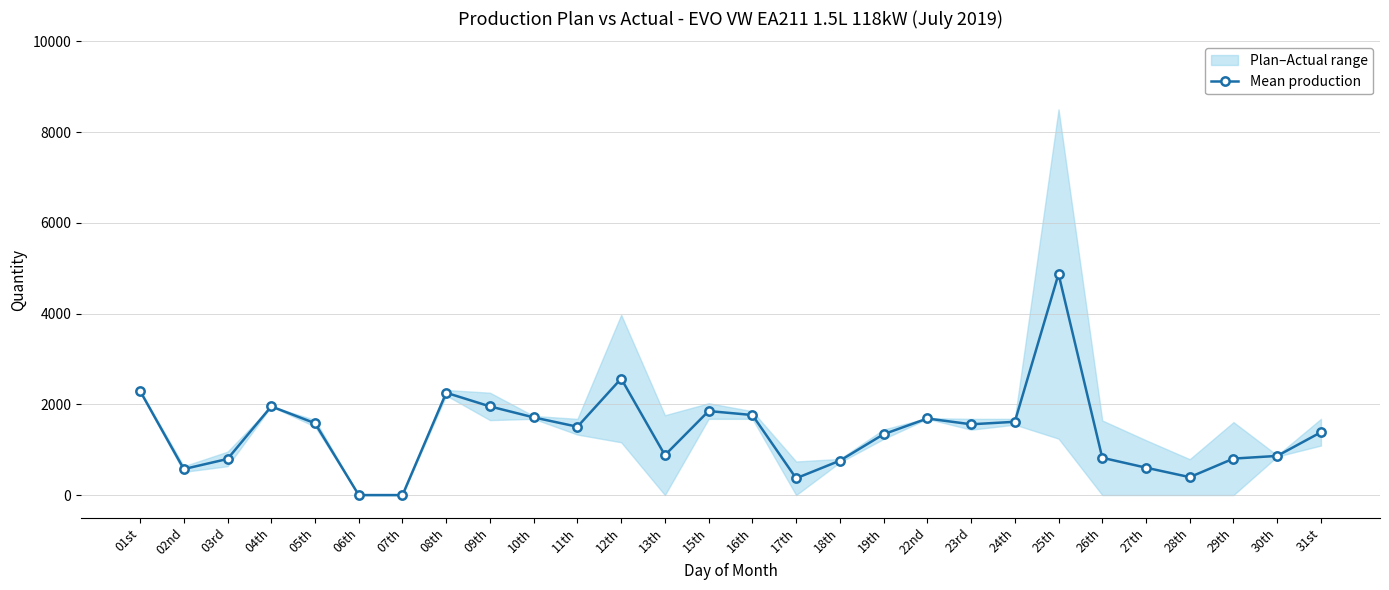

What is the difference between the values at 17th and 26th?

452